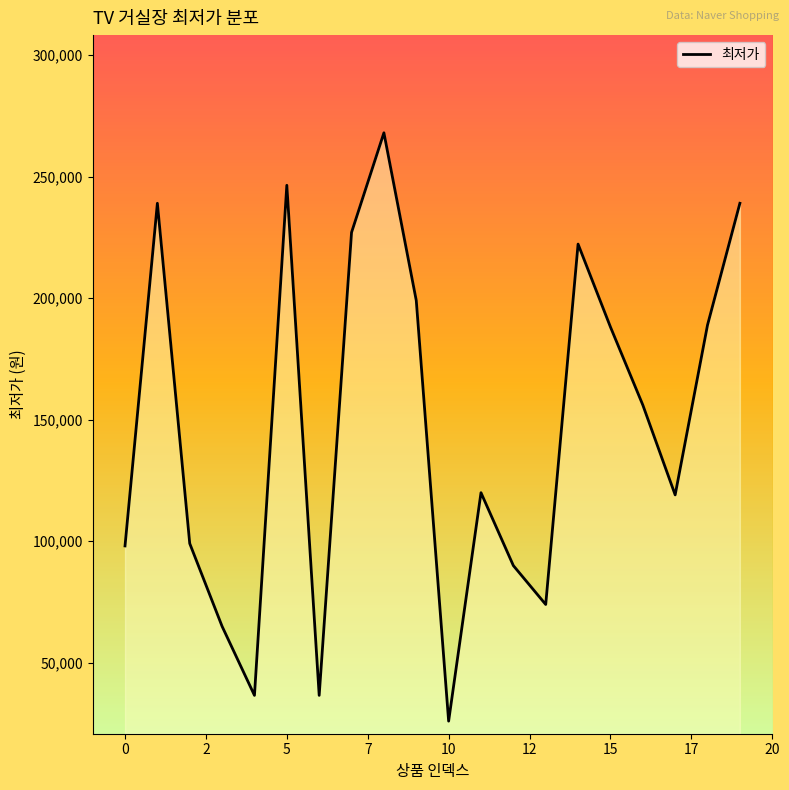

What is the greatest value displayed?

268000